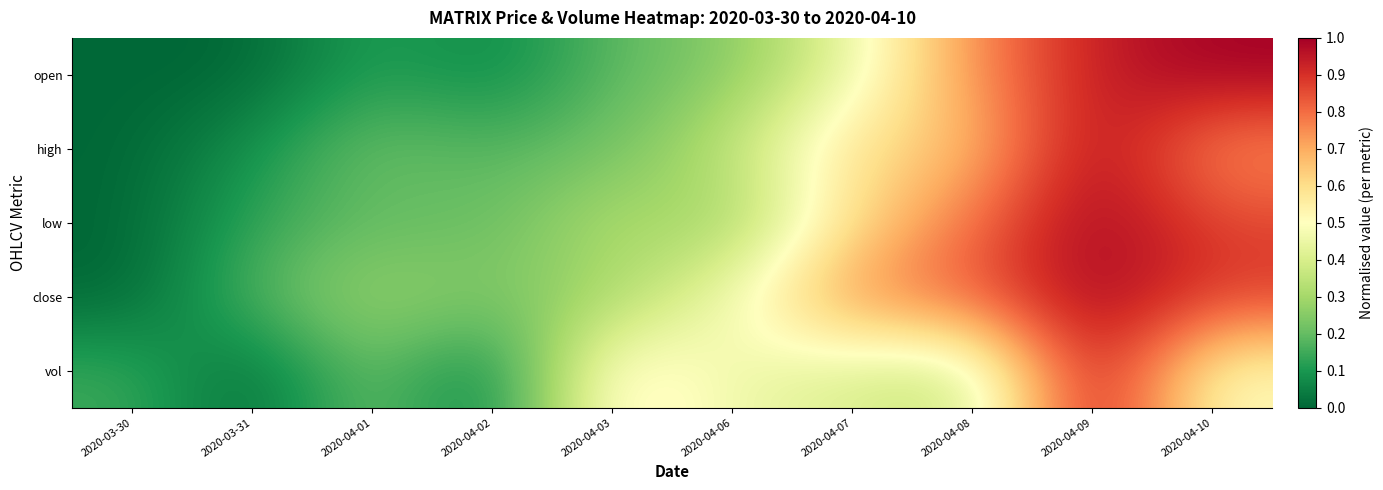

At which category is the sum across all series the highest?

2020-04-09